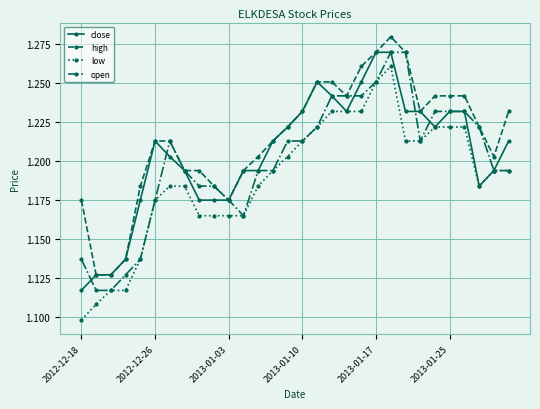

How many open values are between 1 and 2?

30